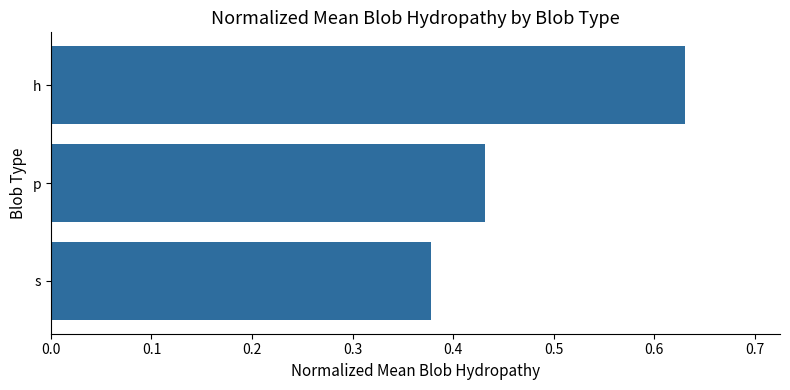

The chart shows a value of 0.7 at s. True or false?

False